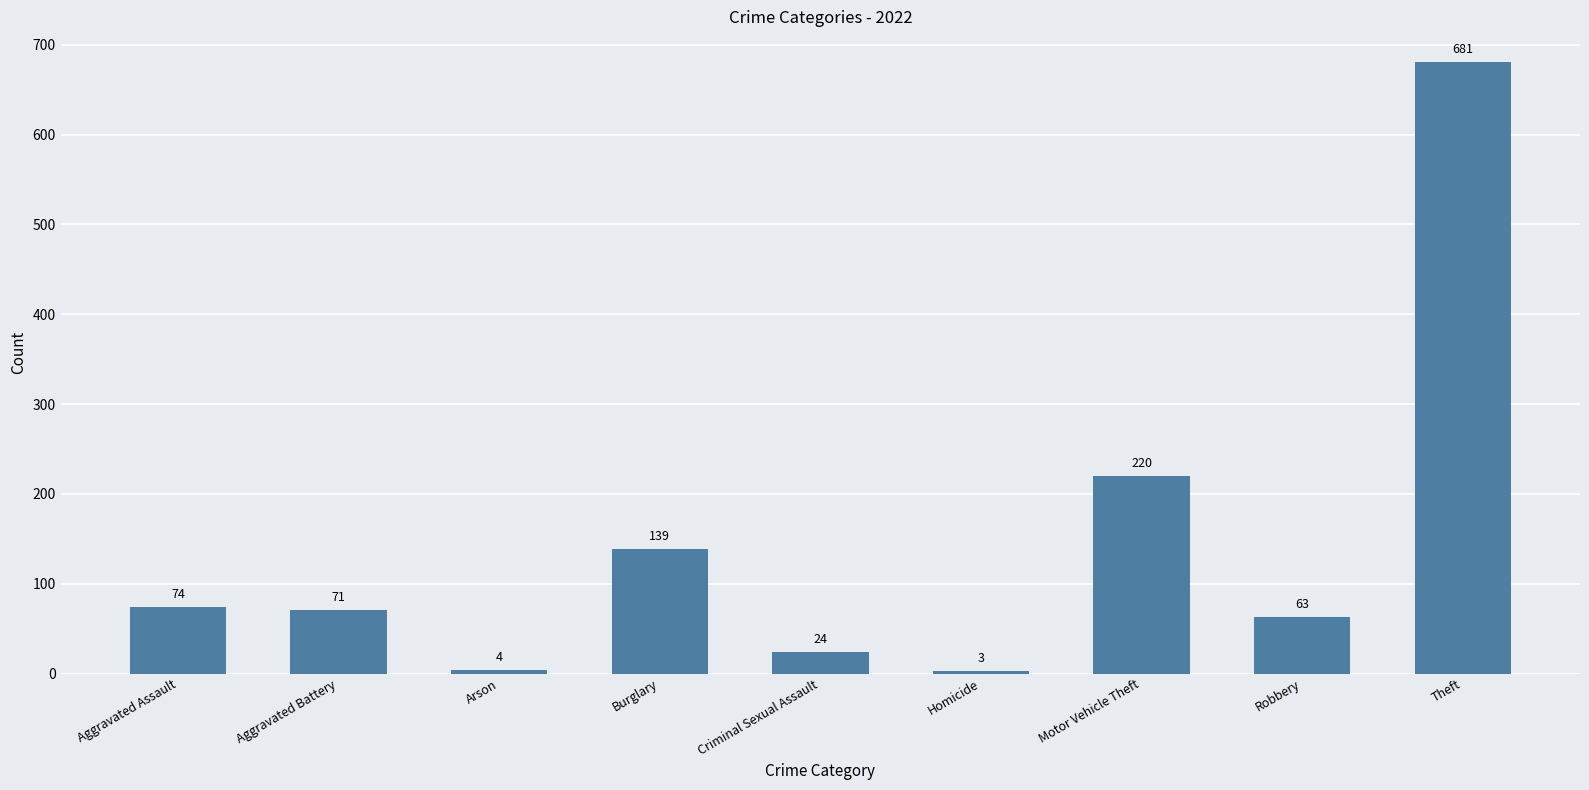

What is the label of the 5th bar from the left?

Criminal Sexual Assault